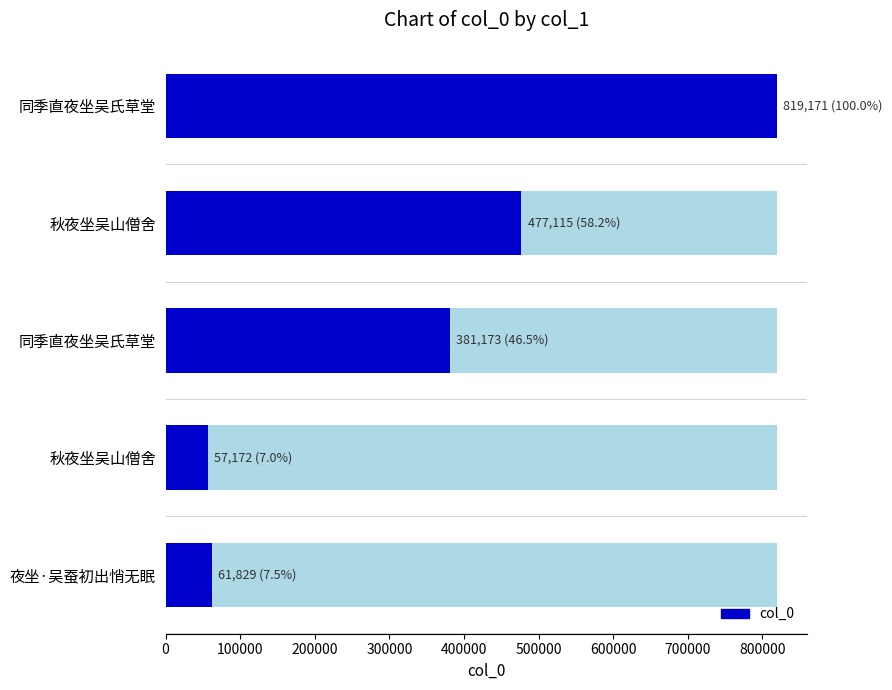

What is the change in value from 秋夜坐吴山僧舍 to 同季直夜坐吴氏草堂?

-95942